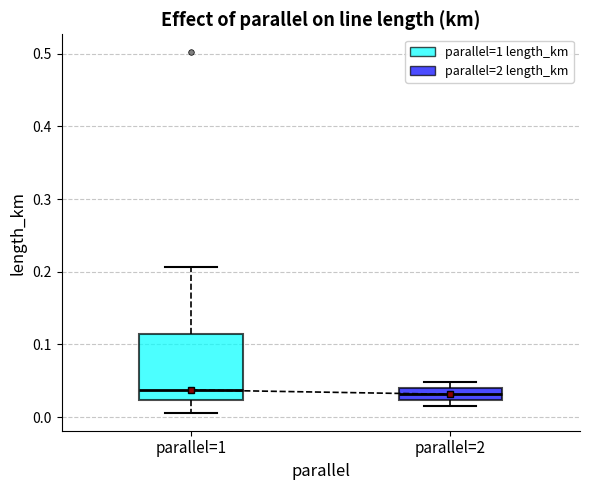

Reading left to right, transcribe this box plot: for each box, give where its median line is, the range the box spans, and where its two whiskers end, as read against the y-axis. The values are not printed on the chart, so give them approximately, as read against the axis.

parallel=1: median 0.04, box 0.02 to 0.11, whiskers 0.01 to 0.21
parallel=2: median 0.03, box 0.02 to 0.04, whiskers 0.02 (just below the box's lower edge) to 0.05